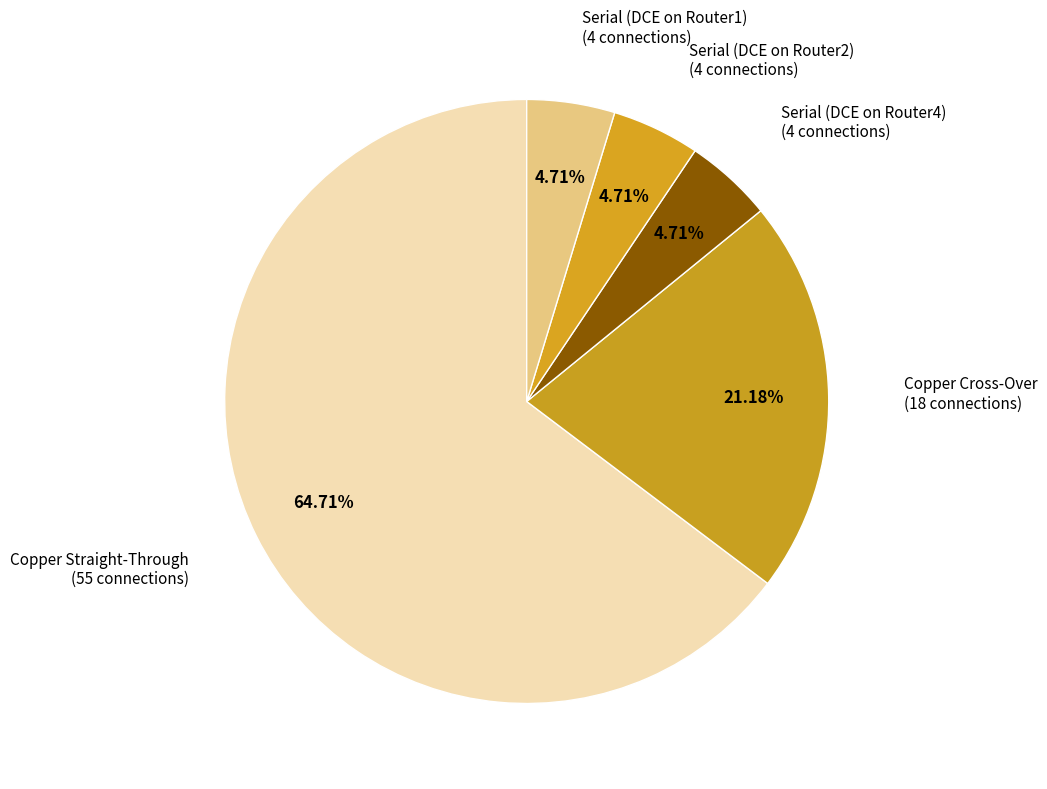

How many segments does this pie chart have?

5